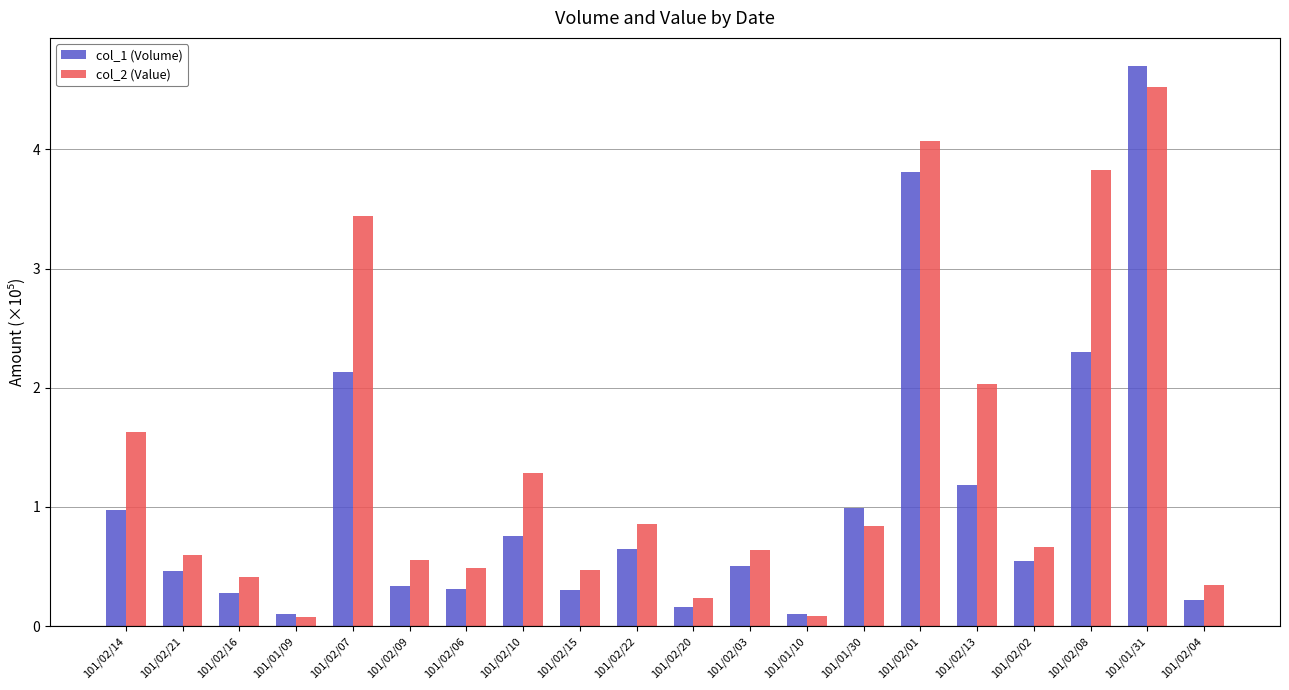

What value does the col_2 (Value) series have at 101/02/06?

0.5